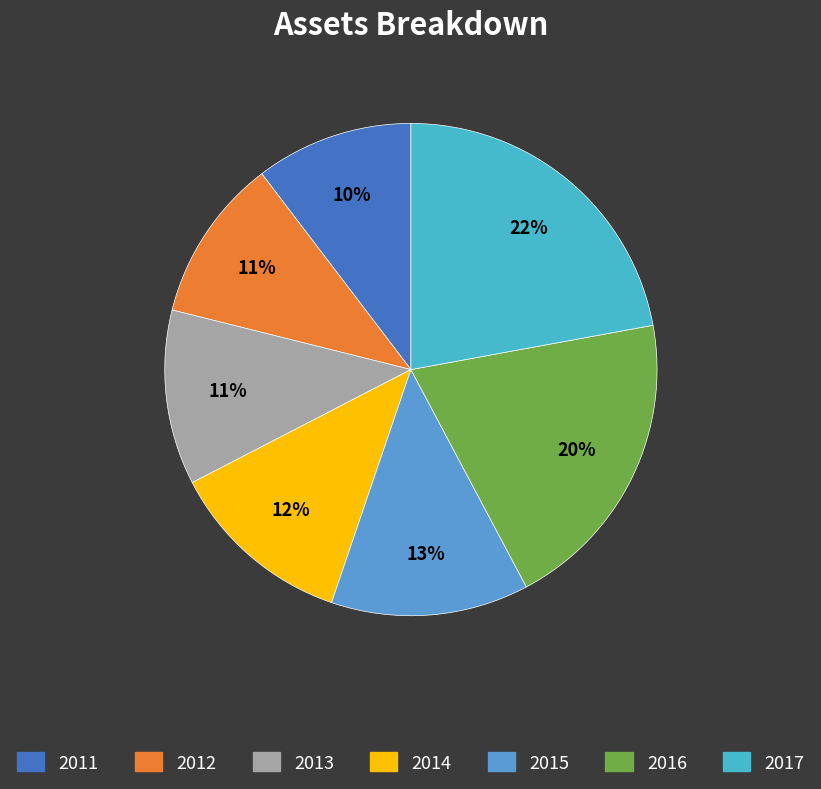

What is the change in value from 2012 to 2015?

+260194000